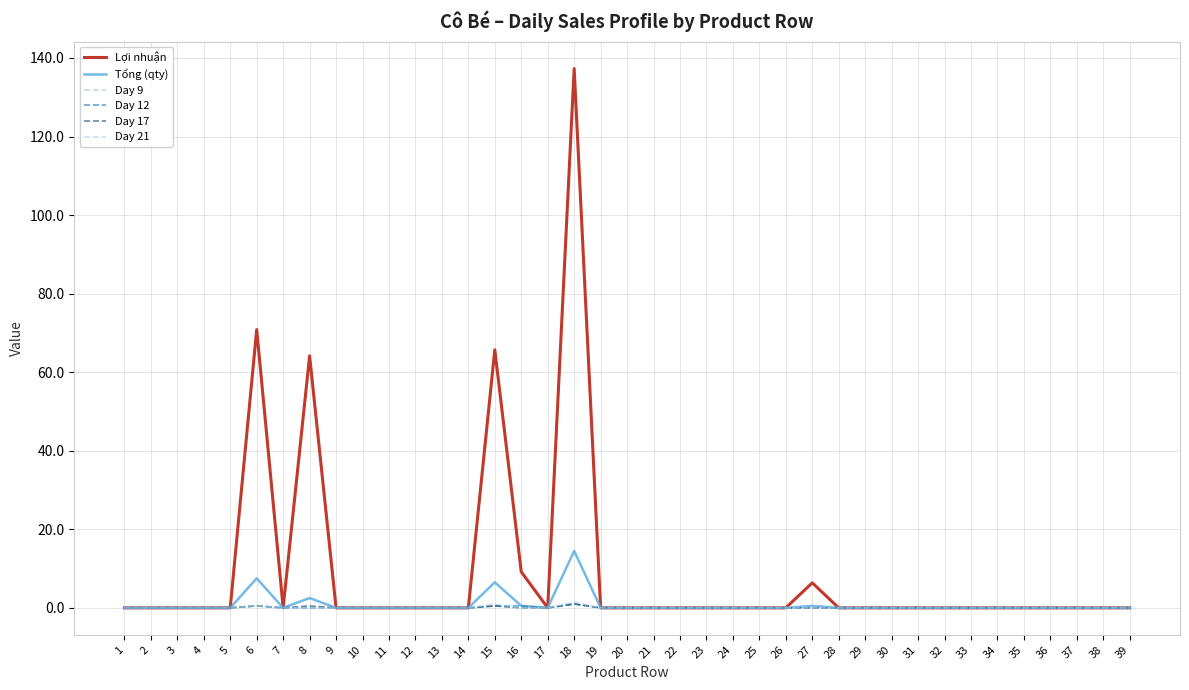

The value of Tổng (qty) at 33 is 0.0. True or false?

True